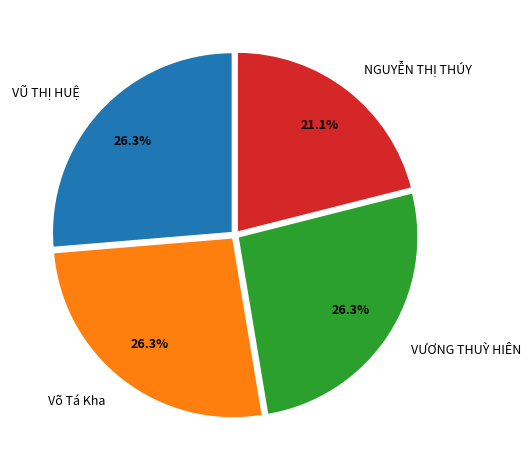

Combined, what portion of the pie is Võ Tá Kha and VŨ THỊ HUỆ?

52.6%